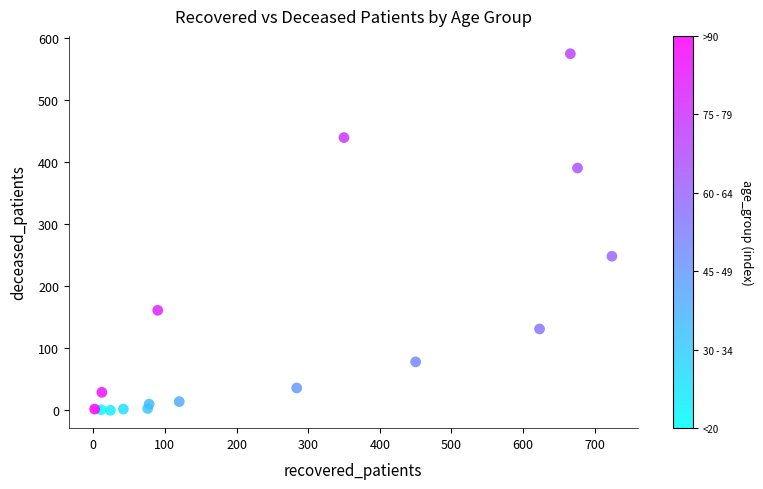

What Y value in the scatter plot is closest to 287?

248